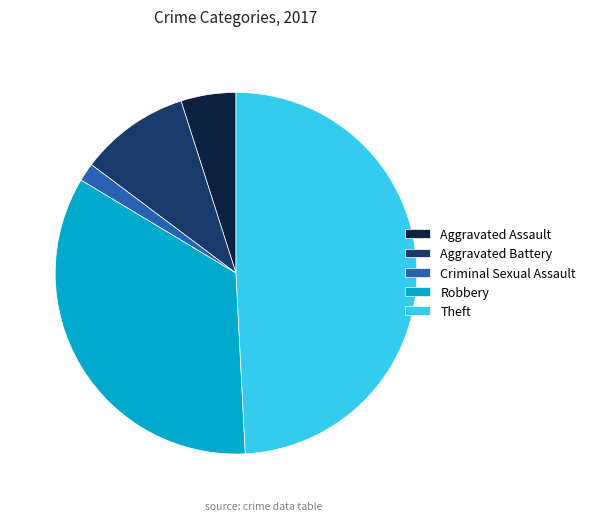

Count the number of slices in the pie.

5